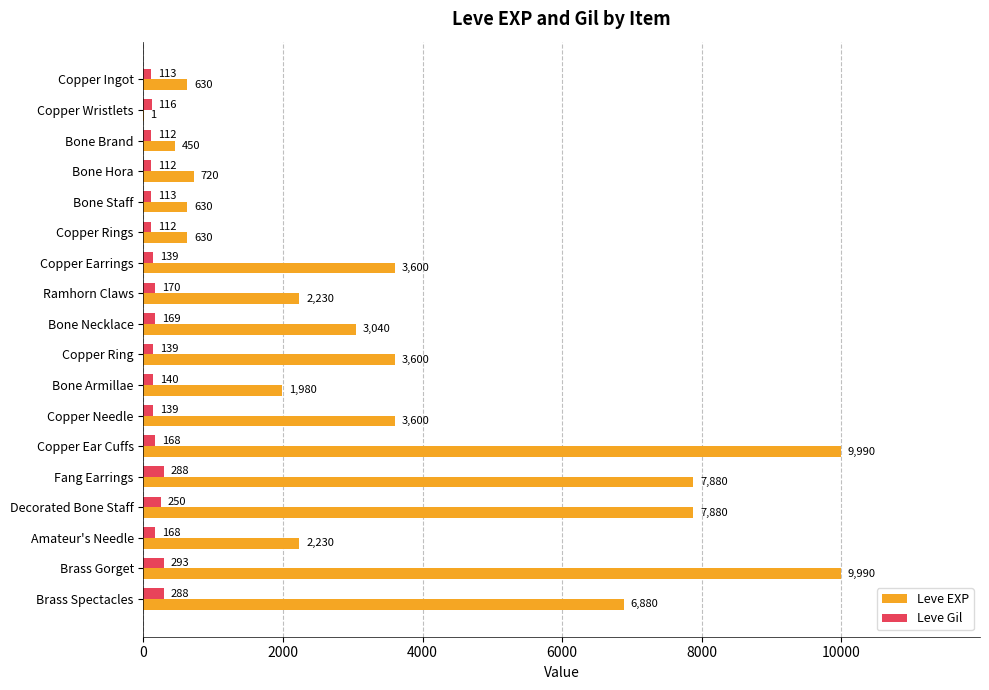

The Leve Gil series shows 168 at Copper Ear Cuffs. True or false?

True